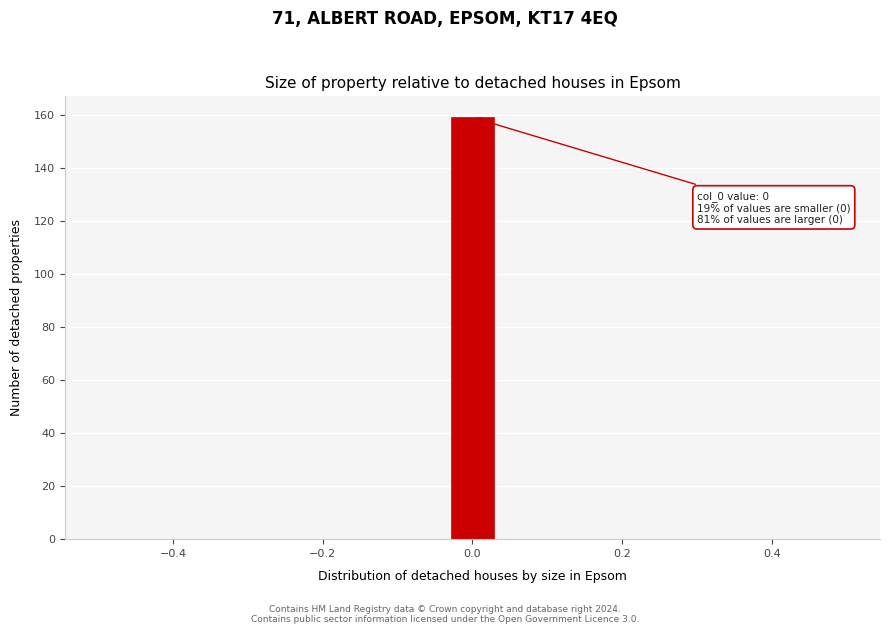

Read against the x-axis, roughly where is the centre of the tallest bar?

0.00